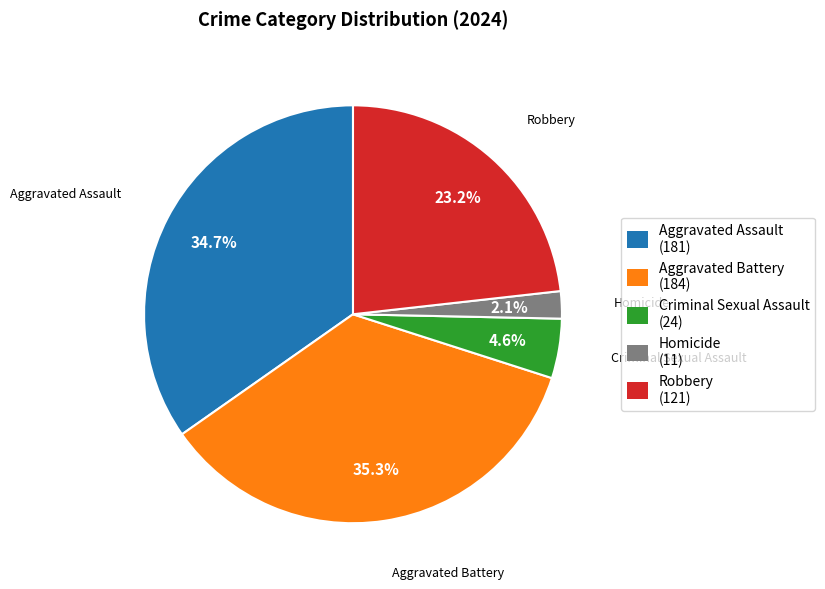

How many segments does this pie chart have?

5